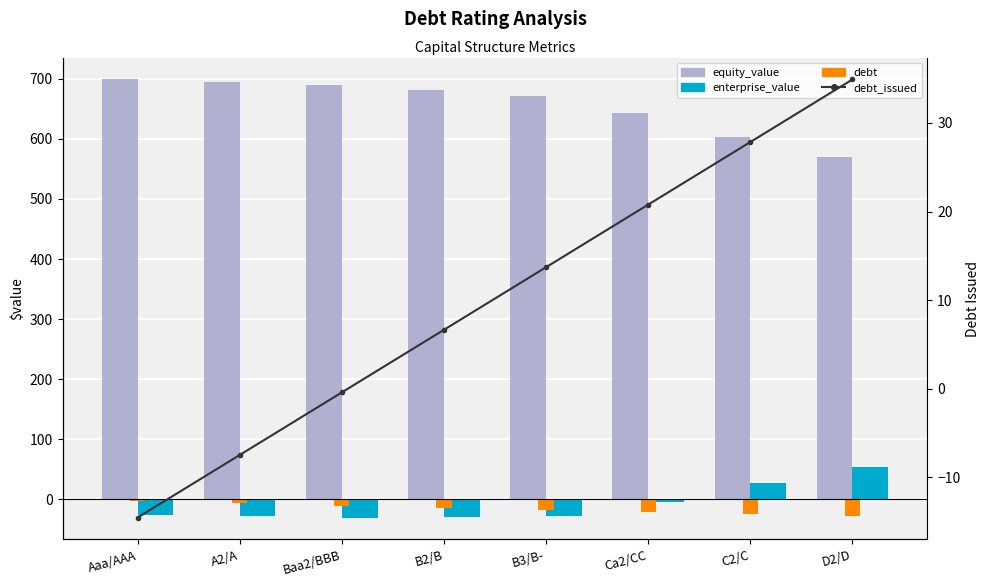

What is the total value across all series at B2/B?

644.2